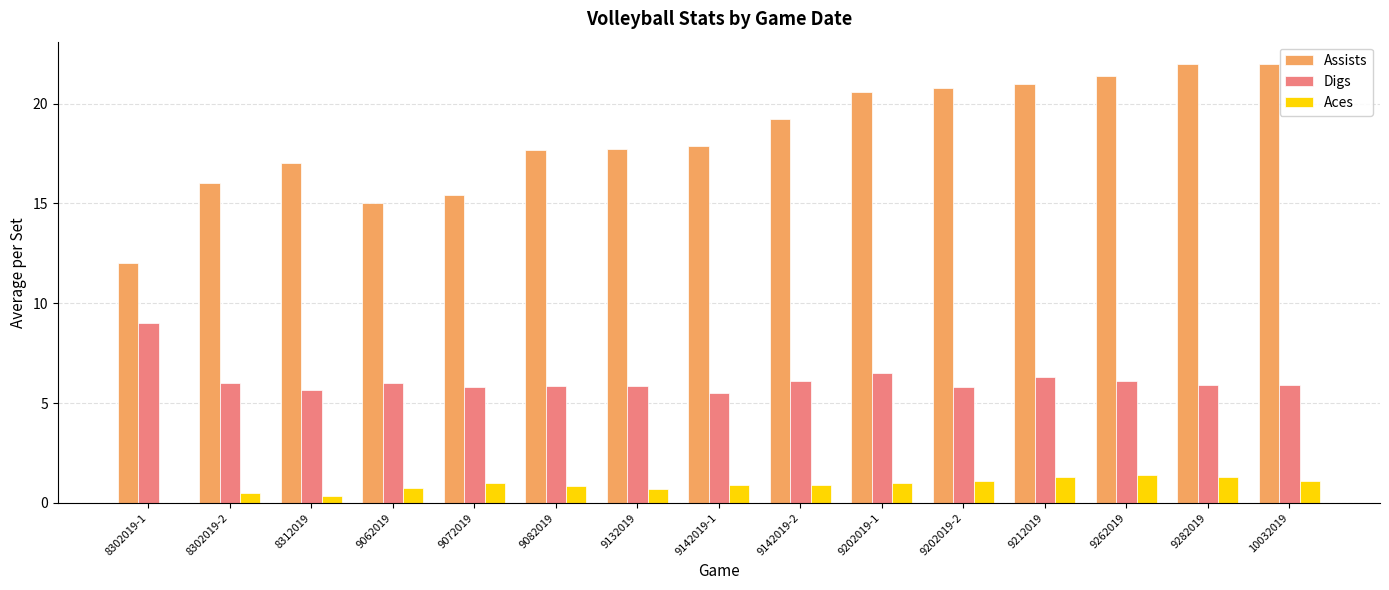

How many groups of bars are there?

15